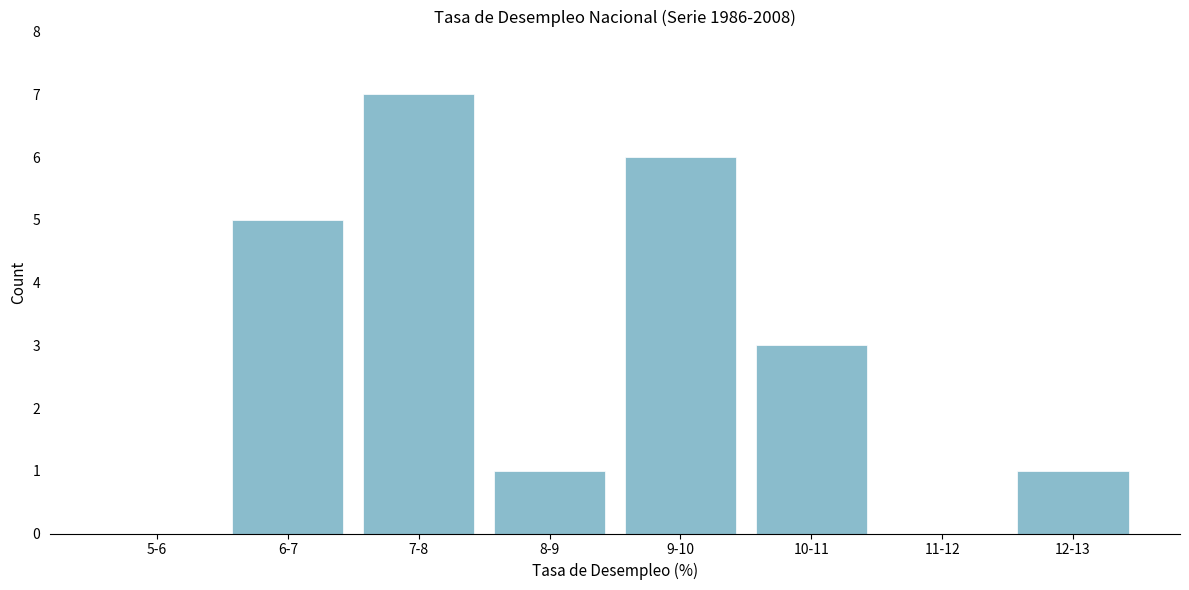

Reading left to right, what are all the values shown in this chart?

5-6=0	6-7=5	7-8=7	8-9=1	9-10=6	10-11=3	11-12=0	12-13=1